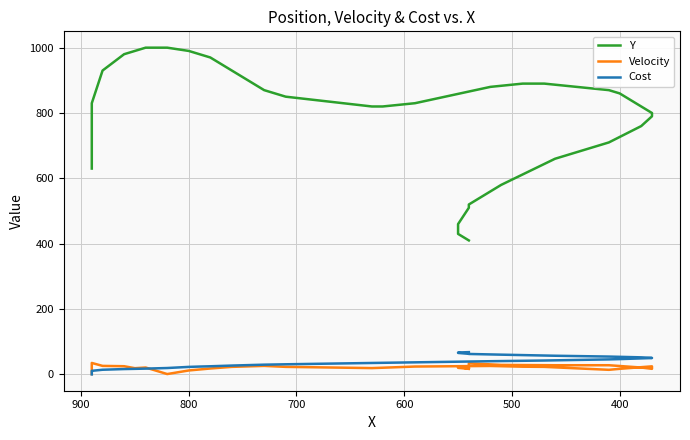

Is this an area chart (filled region under the line)?

No